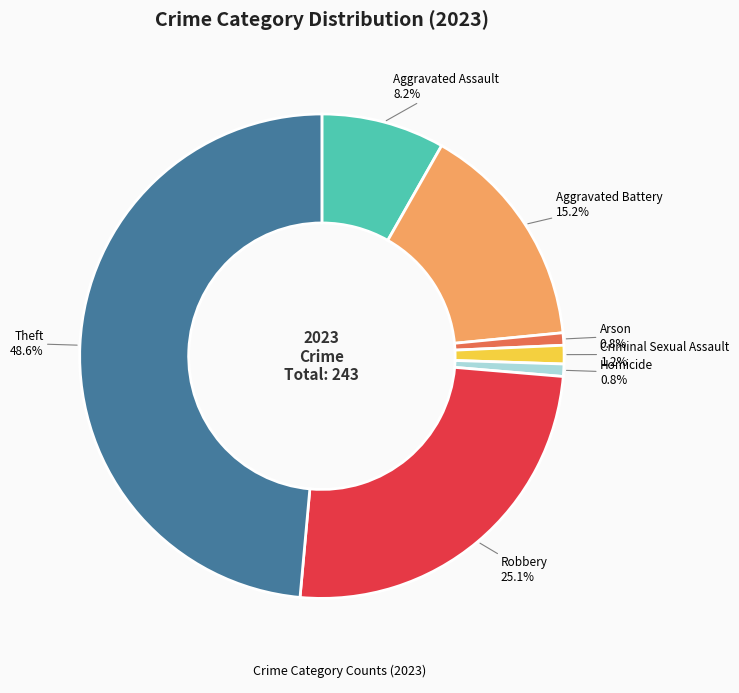

Does any single category account for the majority?

No